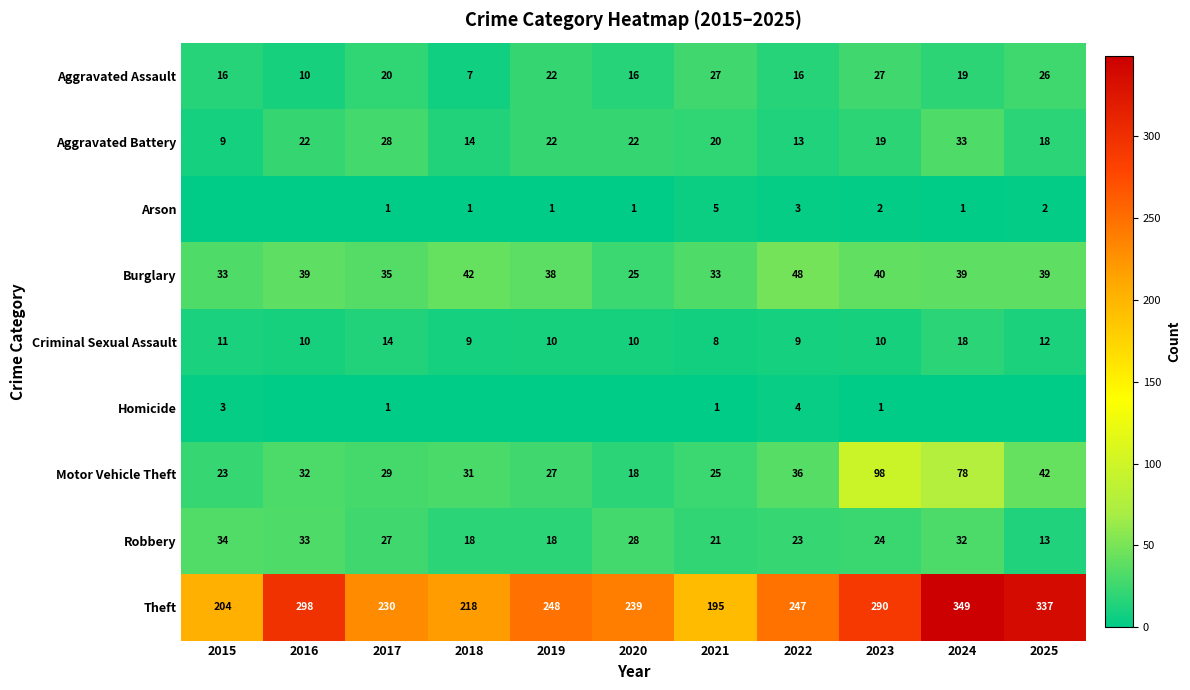

How many series are shown in this chart?

9